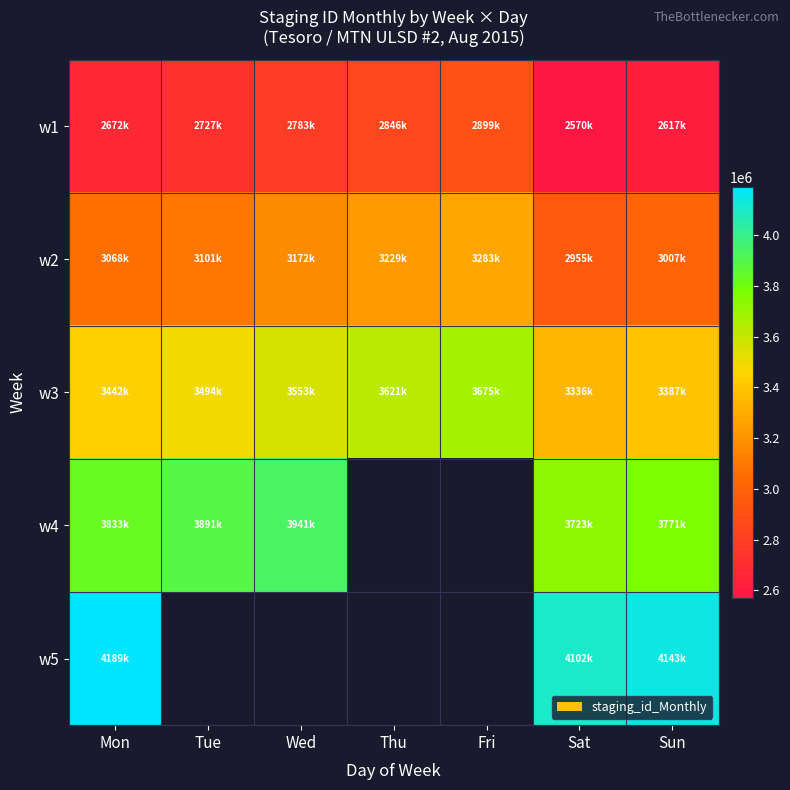

What is the difference between the highest and lowest values at Mon?

1517715.0